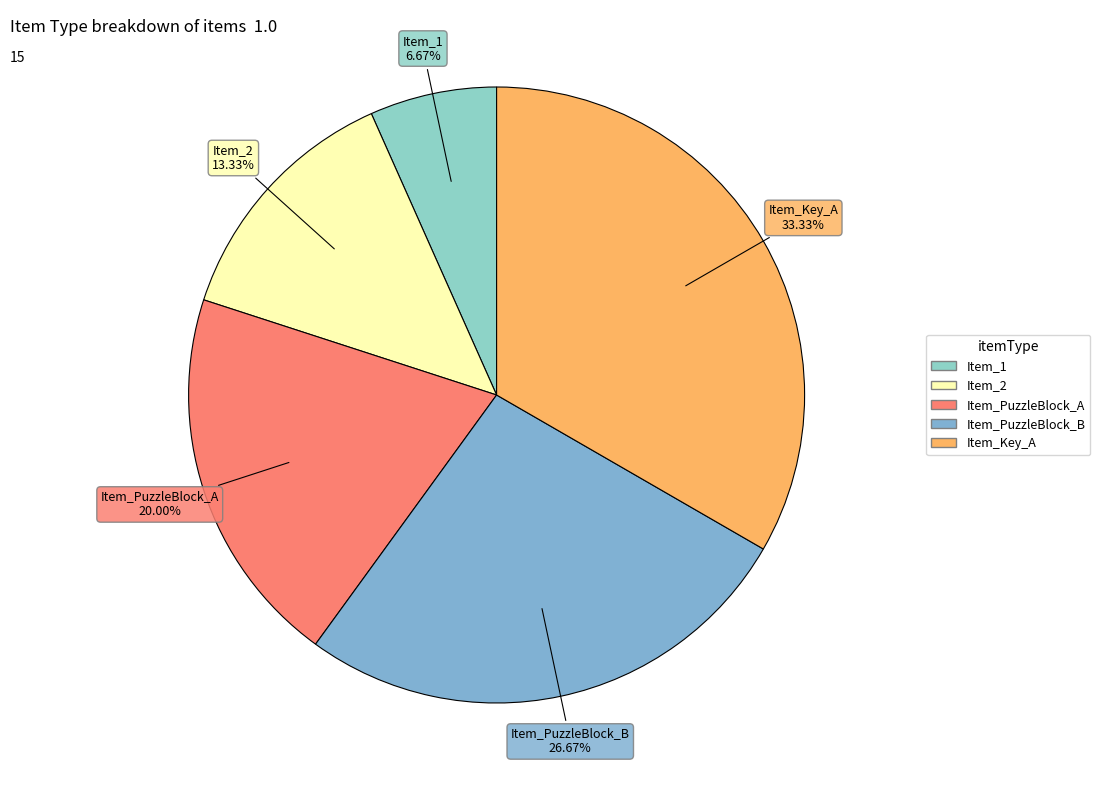

Which slice is the largest?

Item_Key_A